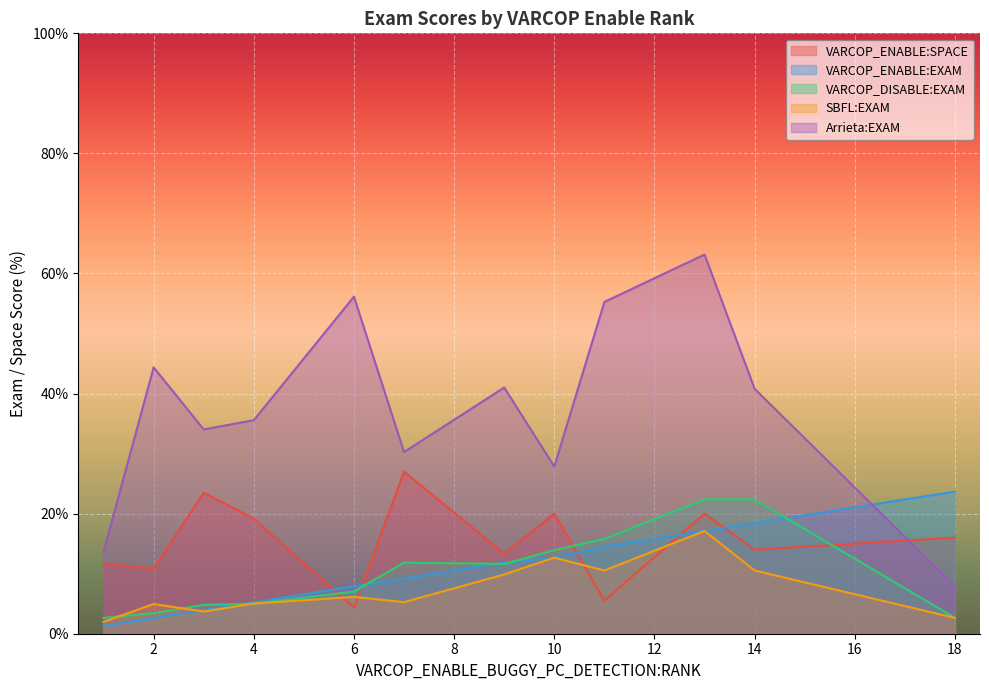

What is the value of the VARCOP_DISABLE:EXAM point at the 24th from the left?

4.0